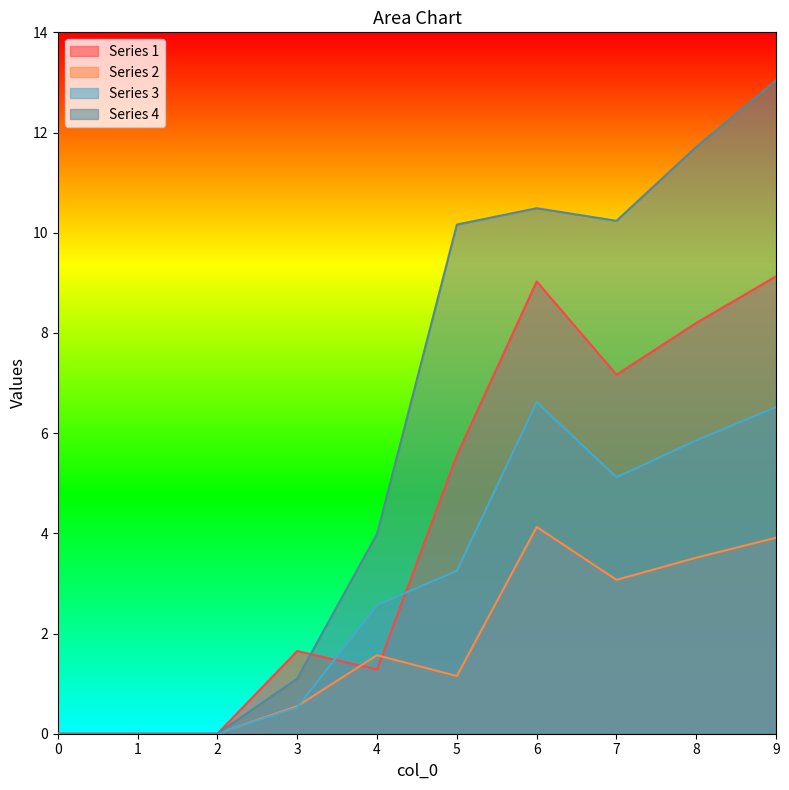

What is the difference between the highest and lowest values at 8?

8.2